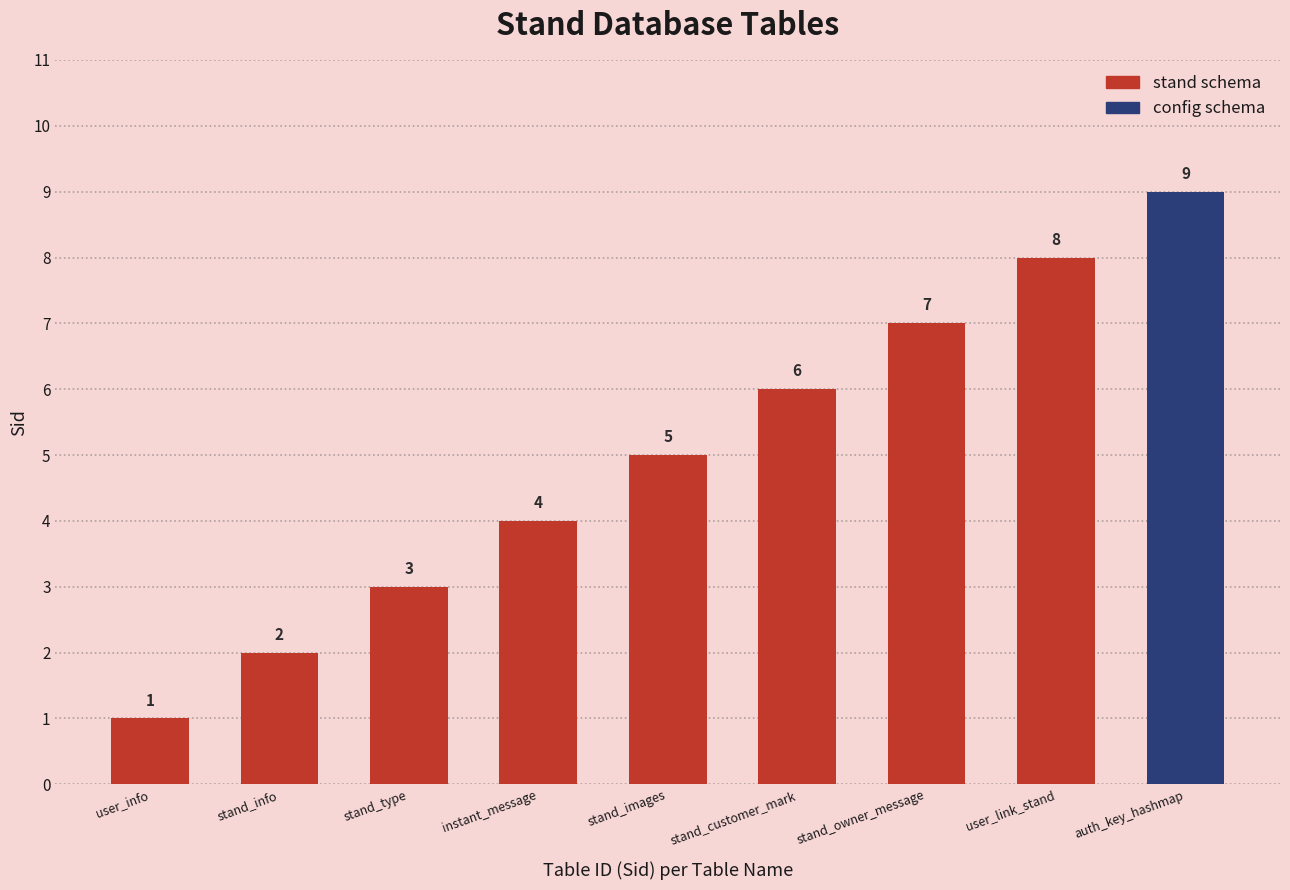

What is the difference between the values at user_link_stand and stand_owner_message?

1